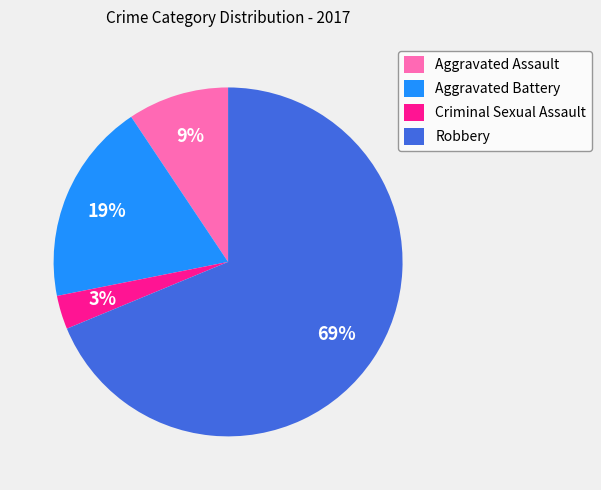

To the nearest percent, what is the difference between the Aggravated Assault and Criminal Sexual Assault slice percentages?

6%